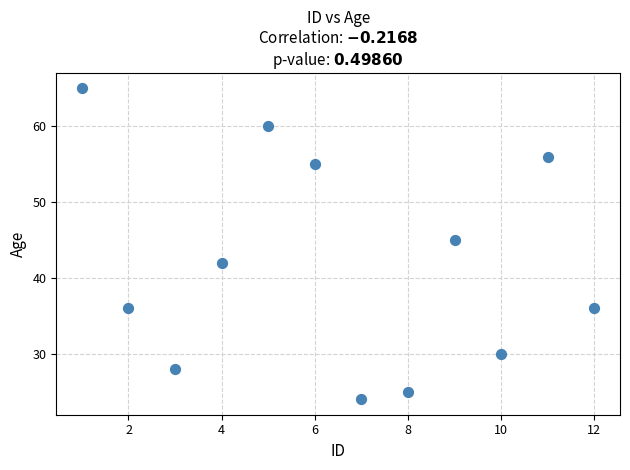

What is the range of Y values (max minus min)?

41